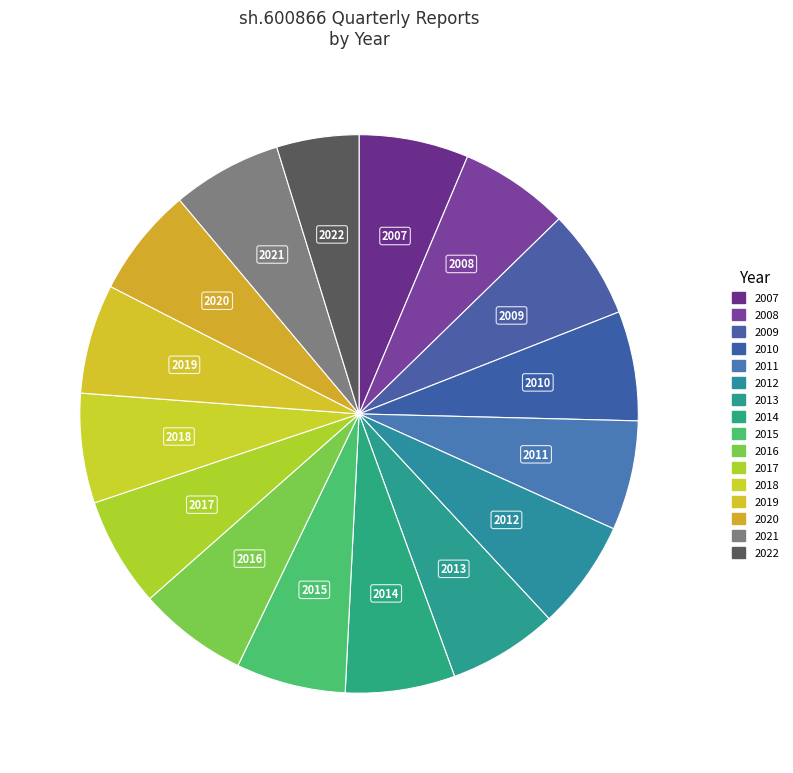

The 2016 slice represents 6% of the pie. True or false?

True